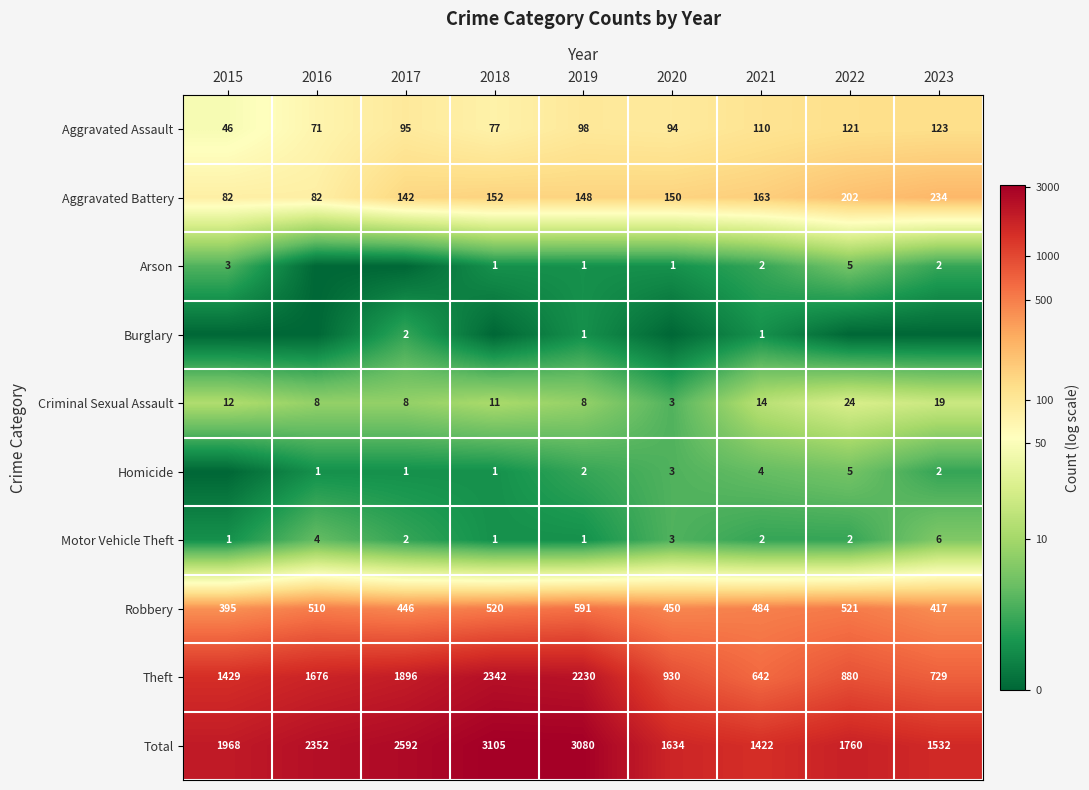

At which label is Motor Vehicle Theft closest to 3?

2020